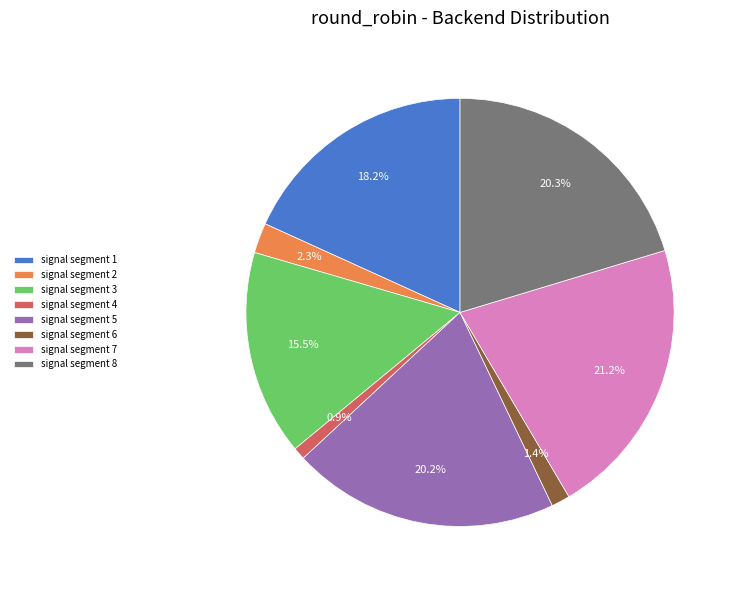

To the nearest percent, what is the average slice percentage?

12%